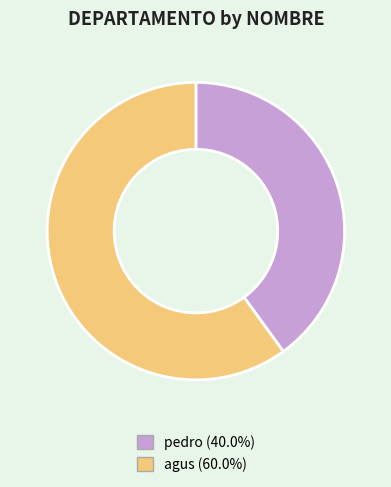

Is the sum of pedro and agus greater than half?

Yes